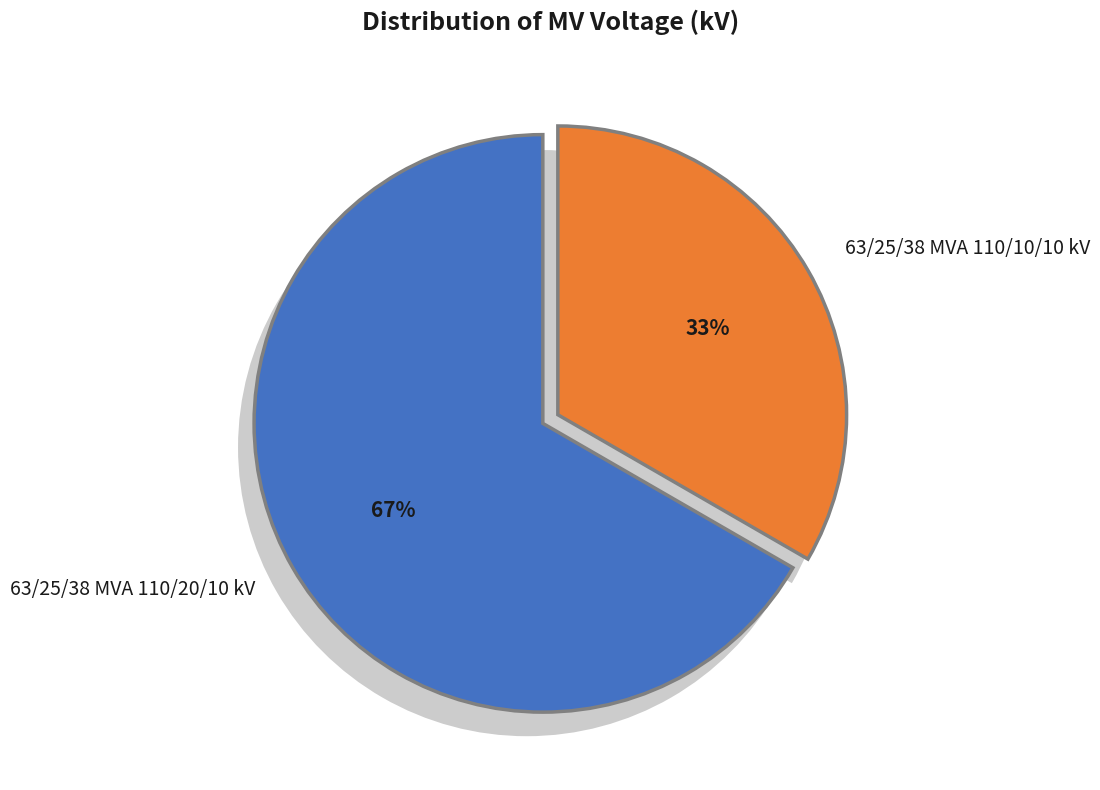

What is the majority slice?

63/25/38 MVA 110/20/10 kV